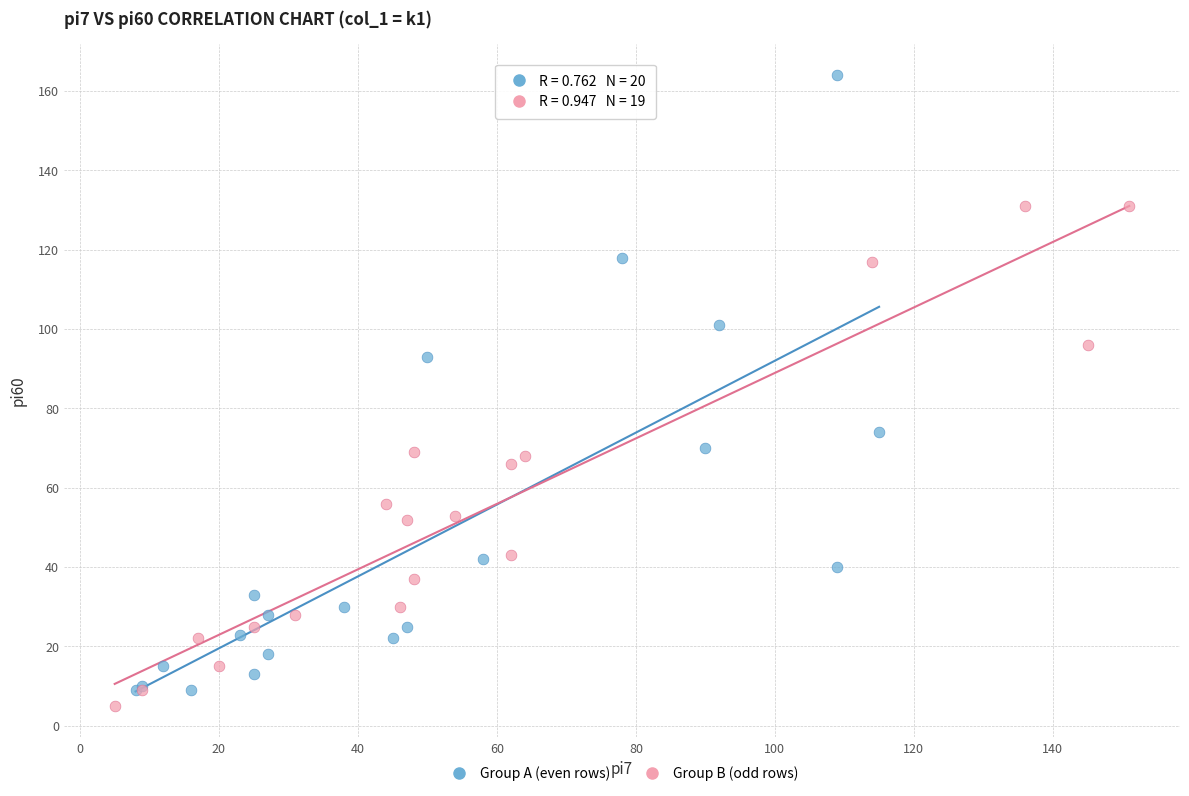

Which series contains the highest Y value?

Group A (even rows)